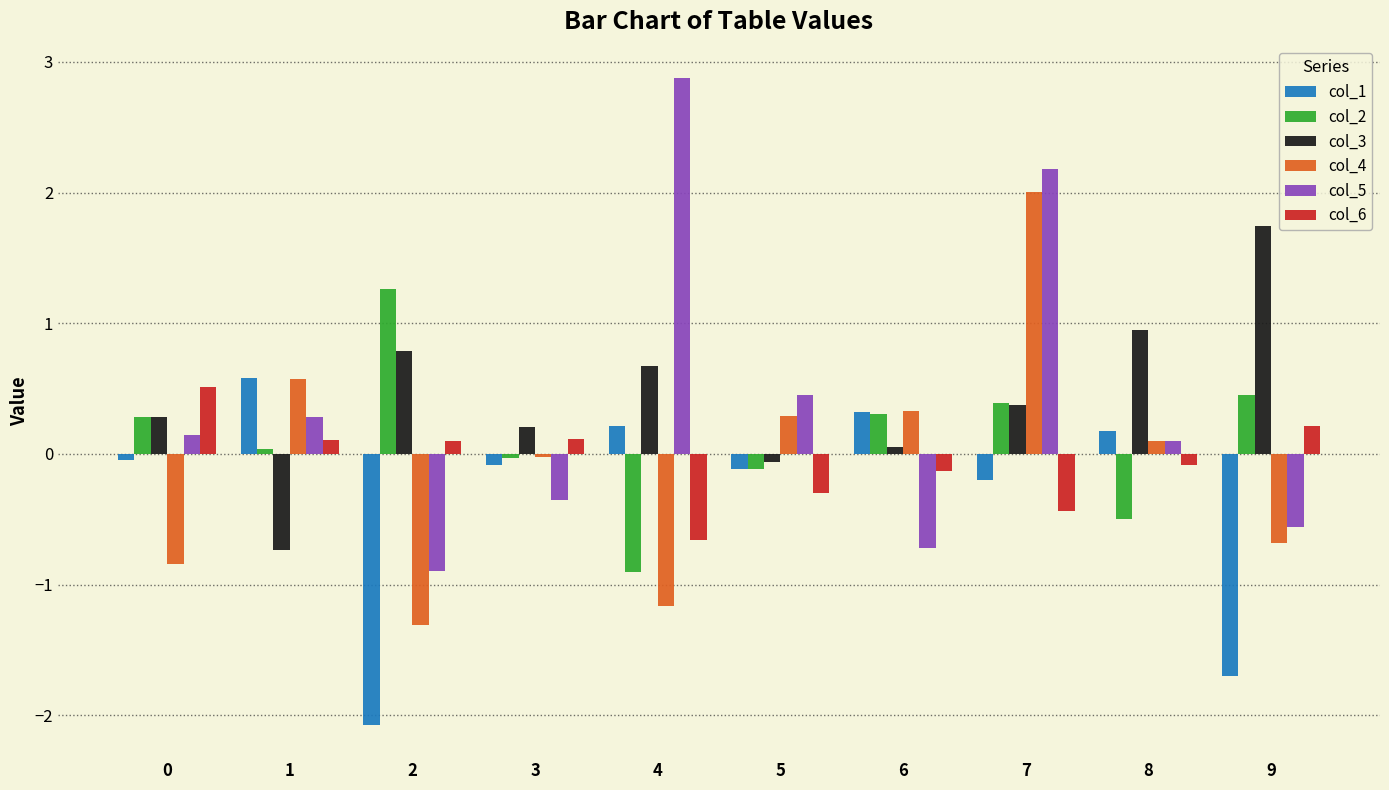

Which label corresponds to the largest value in the chart?

4